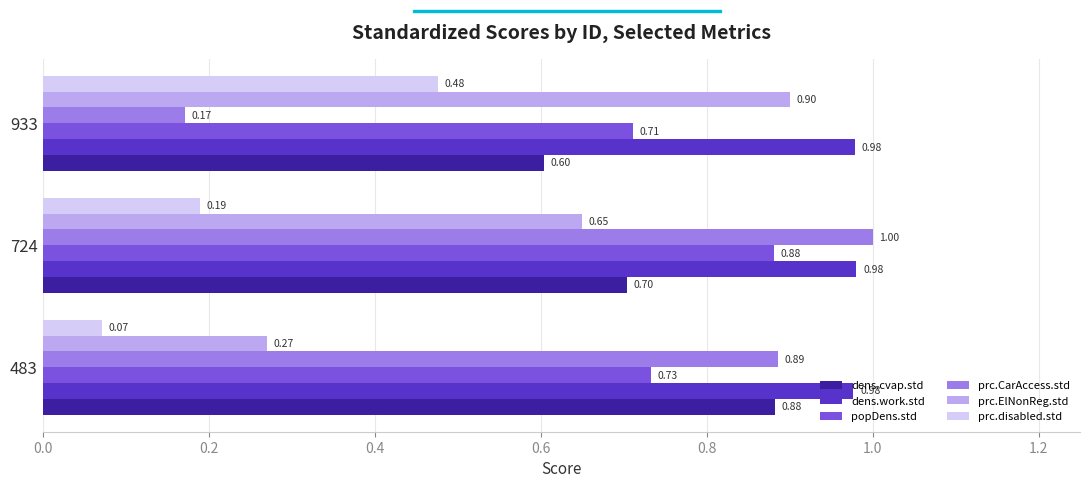

Is the value of prc.CarAccess.std at 483 greater than the value of prc.disabled.std at 933?

Yes